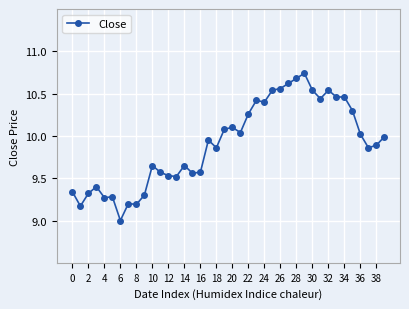

What is the sum of all values?

396.3